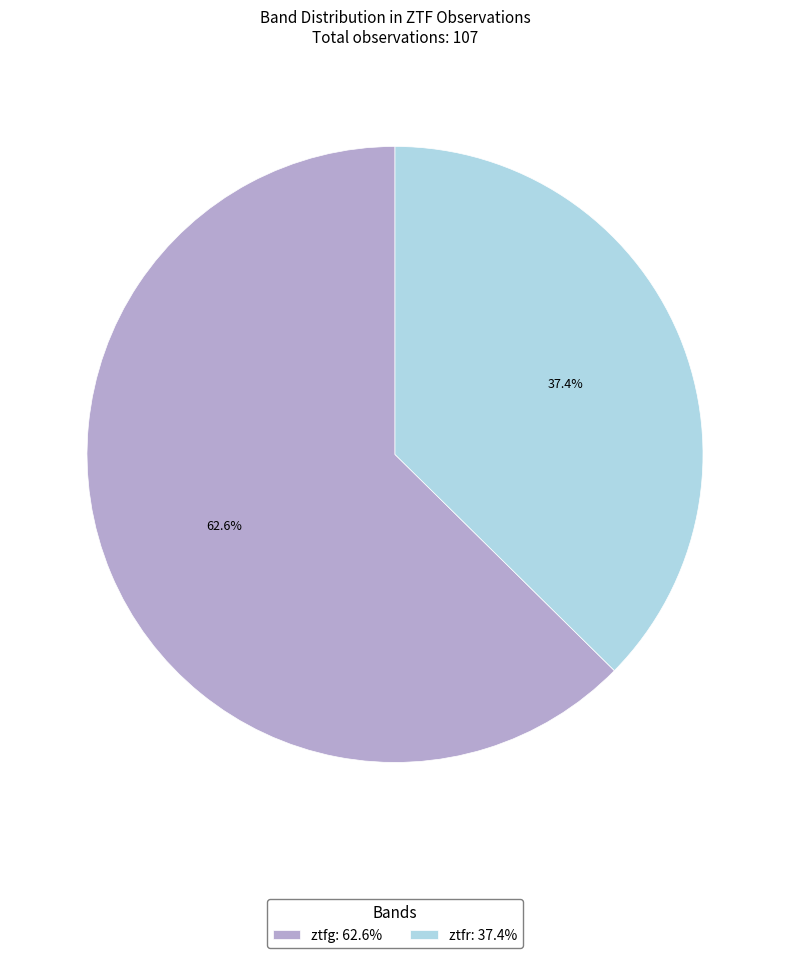

The ztfg slice represents 58% of the pie. True or false?

False